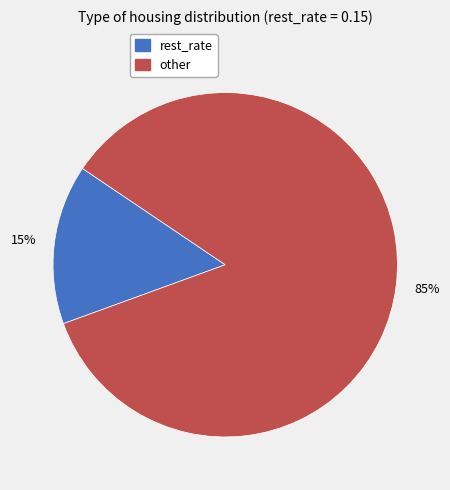

To the nearest percent, what portion does rest_rate represent?

15%